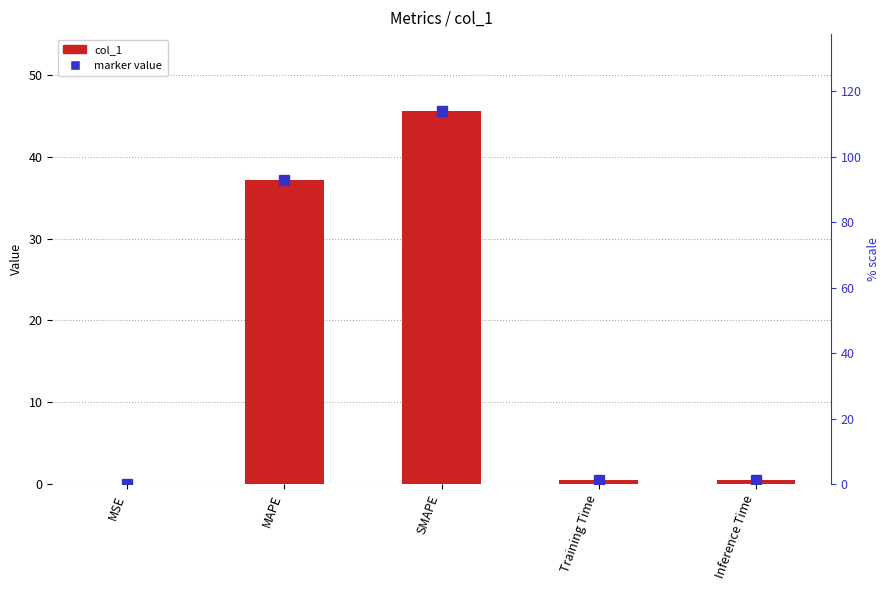

True or false: the data shows 0.1 at MSE.

False